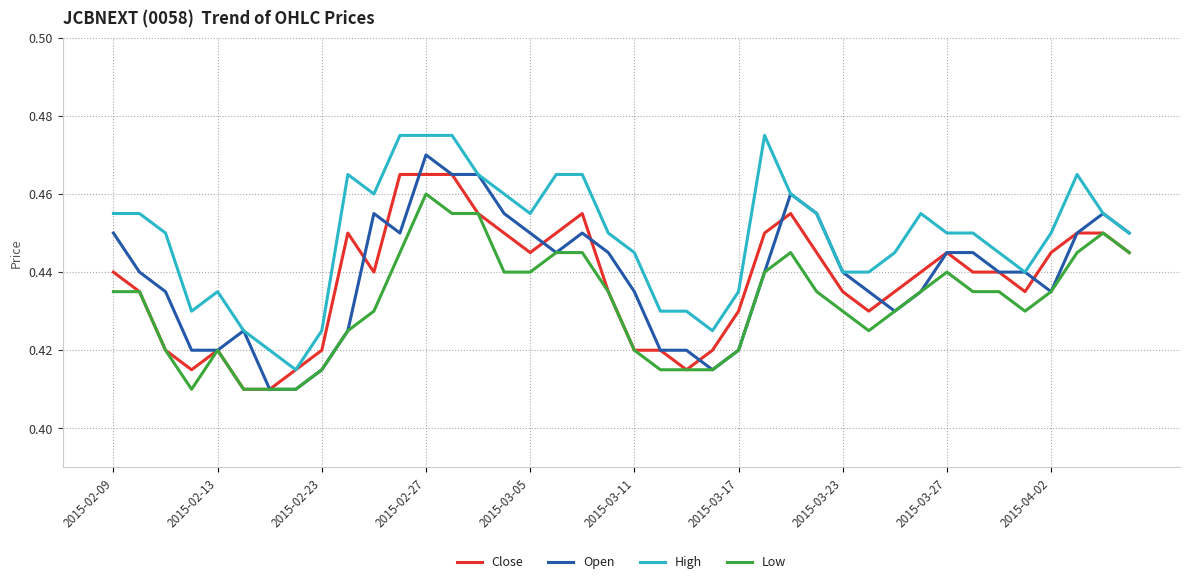

At how many categories does at least one series exceed 0?

40